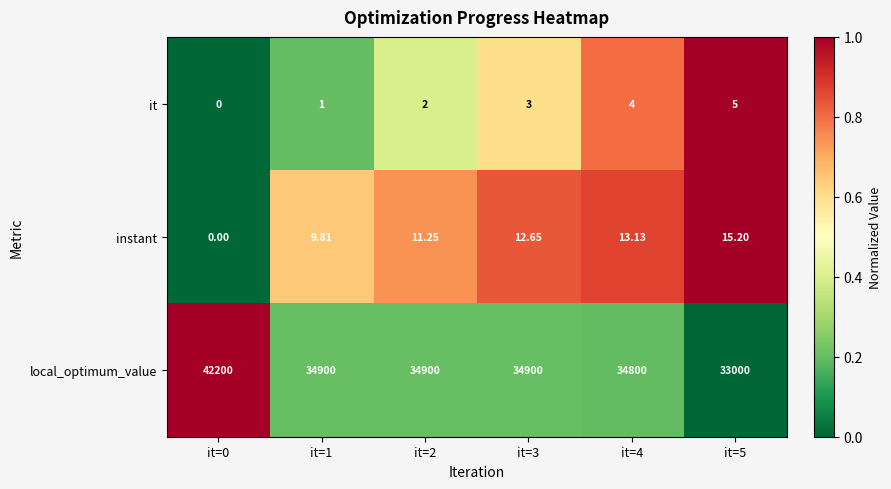

Which series has the largest total across all categories?

local_optimum_value